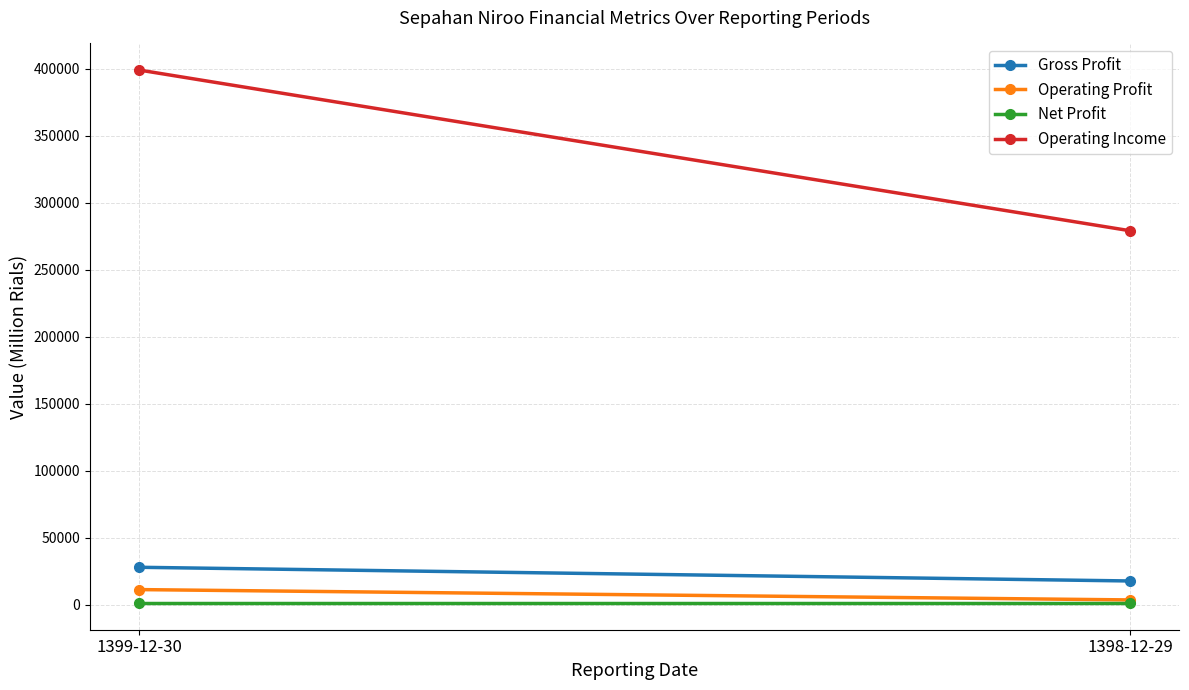

Reading left to right, what are all the values shown in this chart?

Gross Profit: 1399-12-30=28040	1398-12-29=17825
Operating Profit: 1399-12-30=11388	1398-12-29=3674
Net Profit: 1399-12-30=1325	1398-12-29=1325
Operating Income: 1399-12-30=399176	1398-12-29=279283